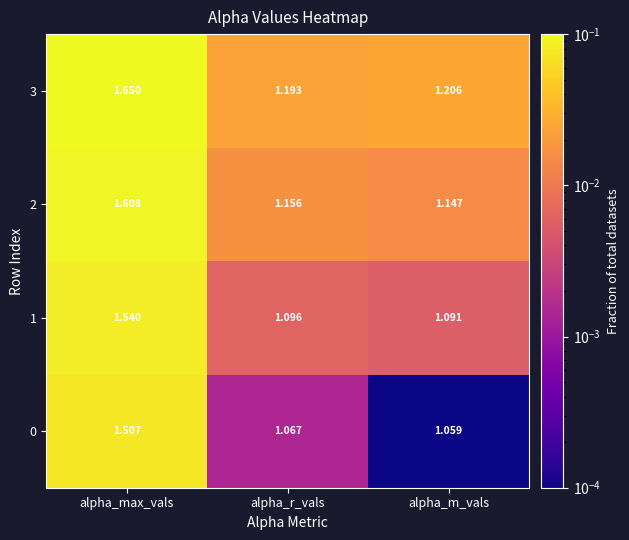

Between alpha_r_vals and alpha_m_vals, which series saw the biggest shift?

3